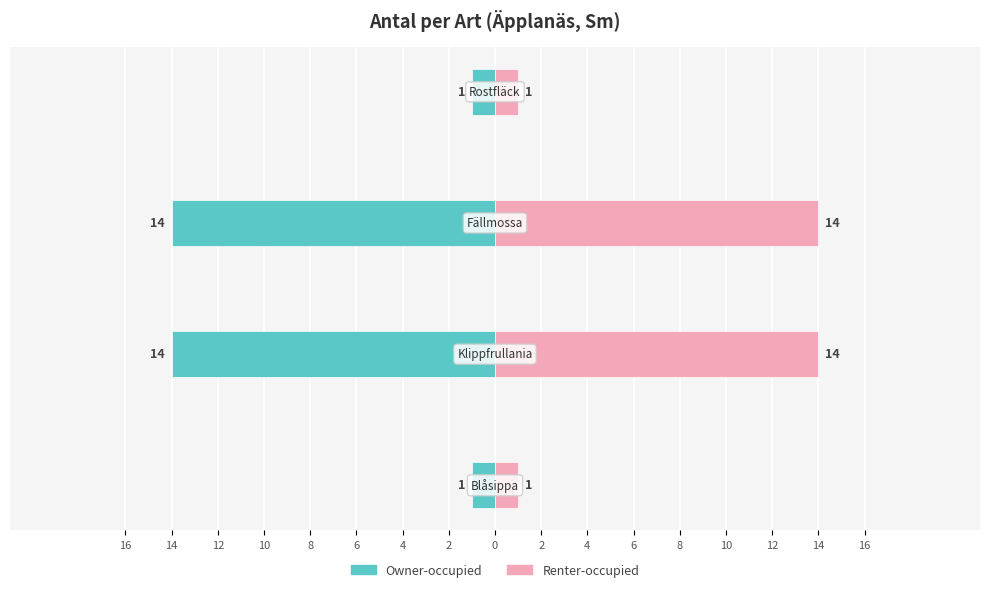

Which series has the widest spread of values?

Owner-occupied